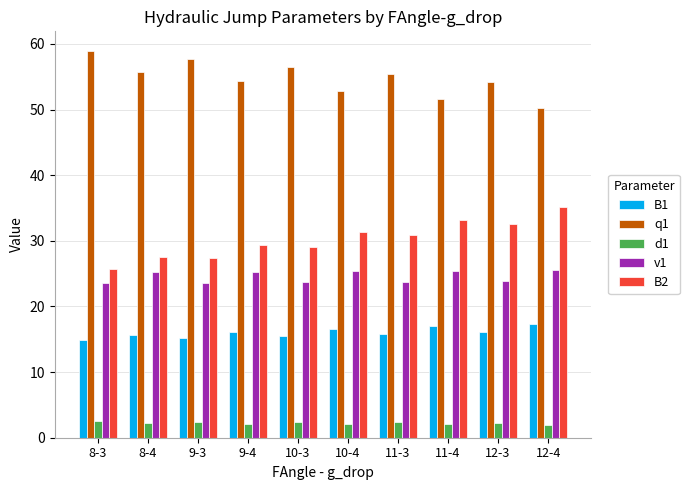

What is the difference between the highest and lowest values at 11-4?

49.5